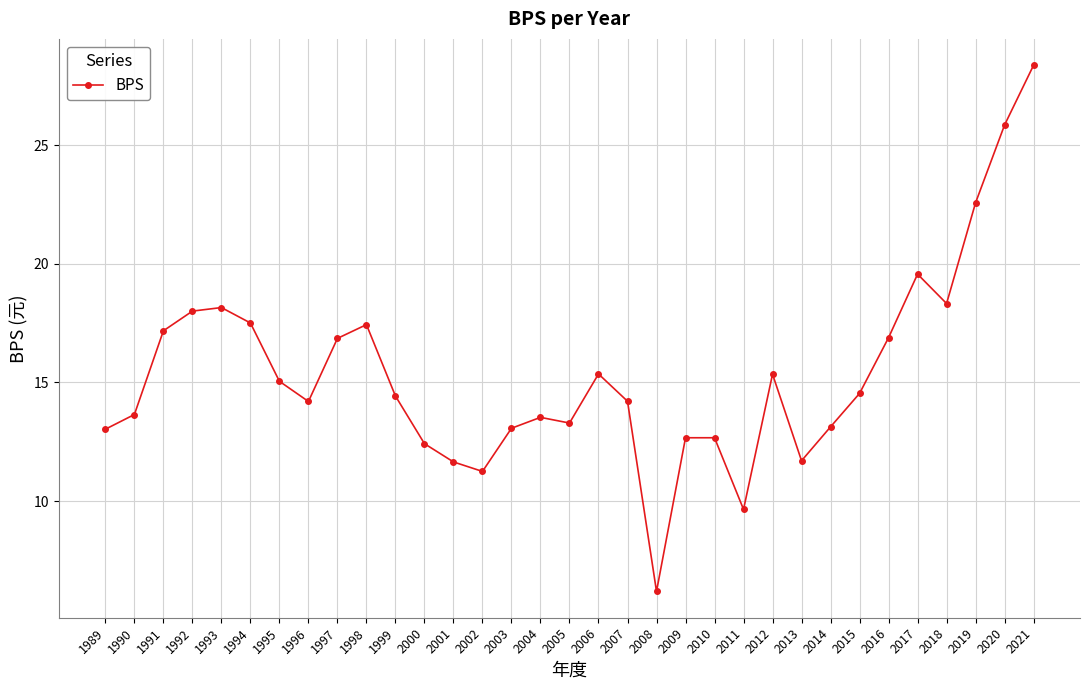

Approximately how many times larger is the value at 2021 compared to 1994?

1.6